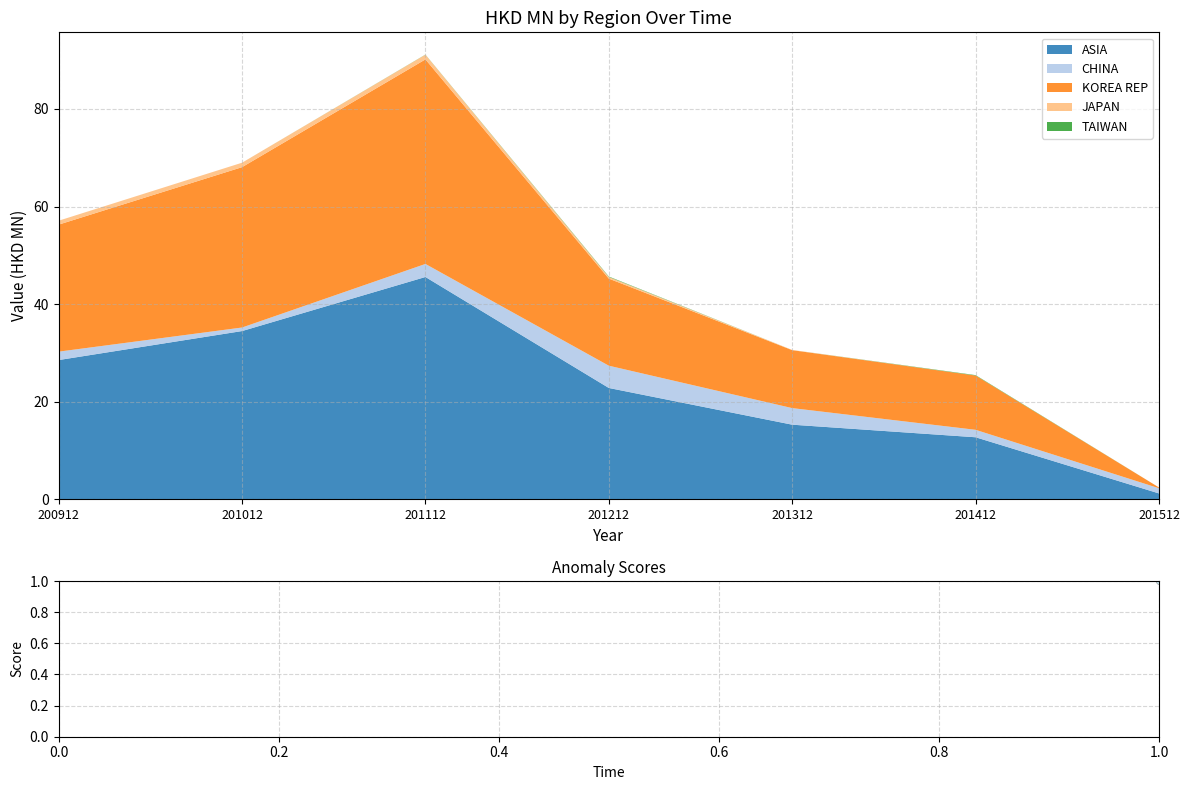

What are all the series names shown in the legend?

ASIA, CHINA, KOREA REP, JAPAN, TAIWAN